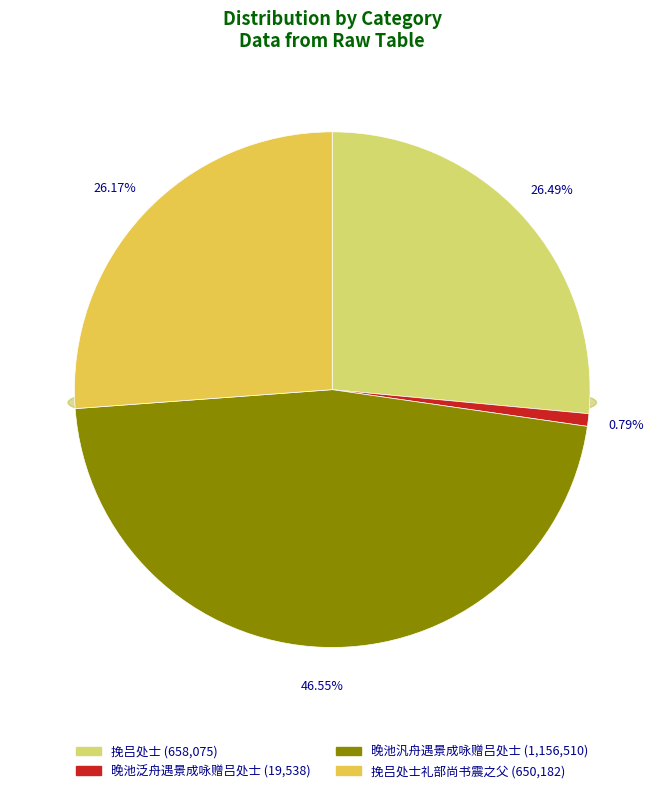

How many slices are in this pie chart?

4